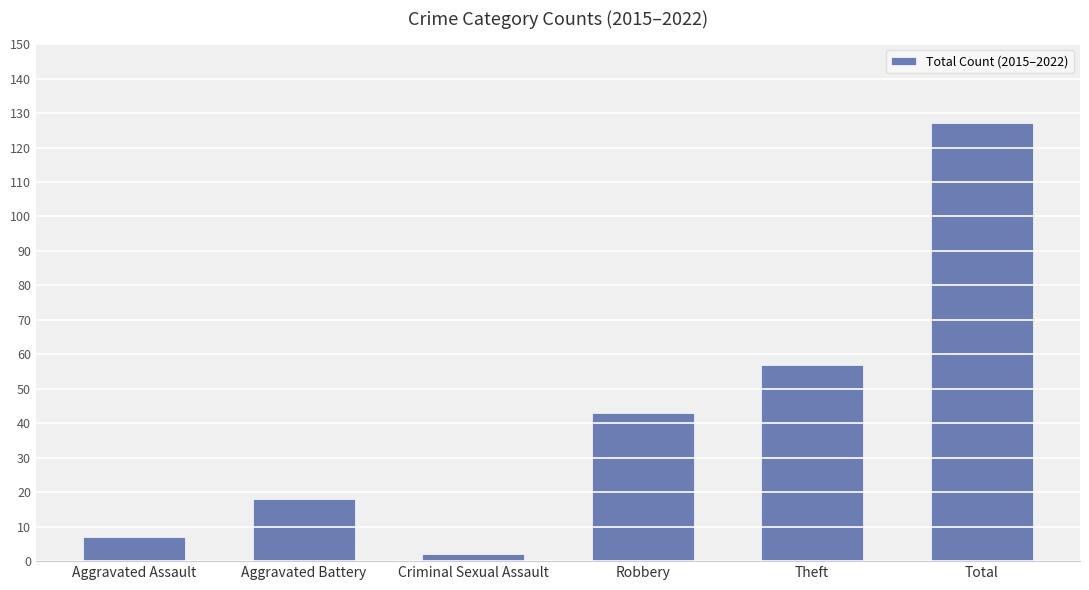

How many categories are shown in the chart?

6